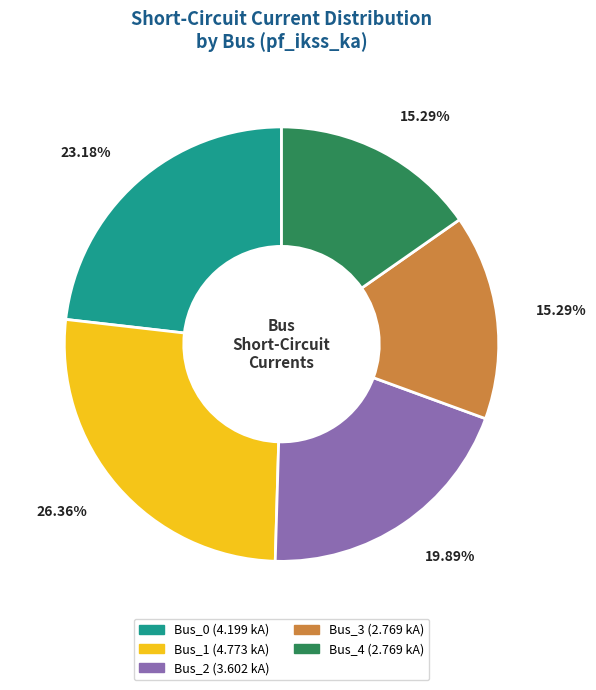

To the nearest percent, what is the average slice percentage?

20%